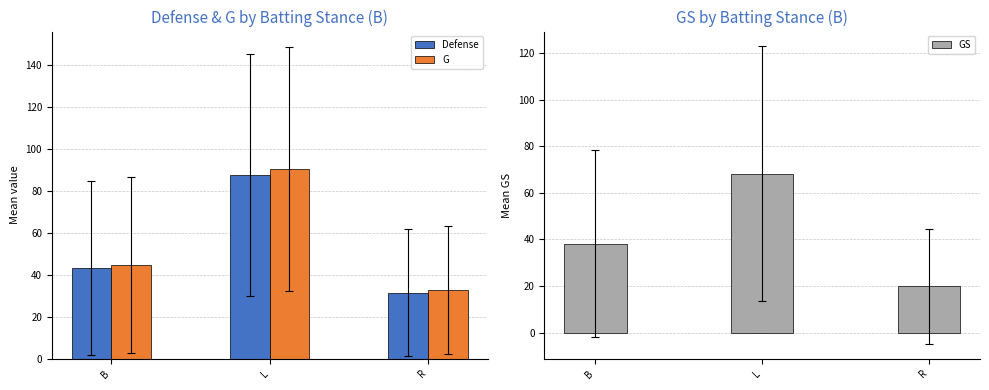

Reading left to right, extract all data points from this chart.

Defense: 43.0	87.3	31.4
G: 44.4	90.2	32.7
GS: 38.2	68.2	19.8